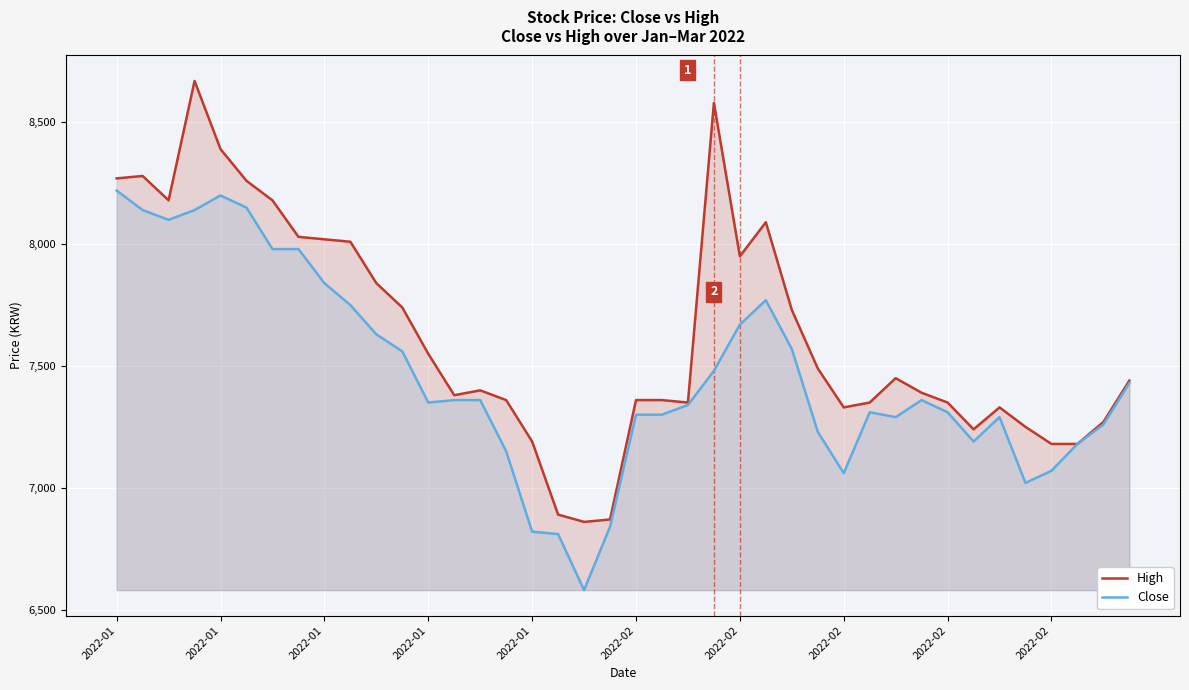

What is the maximum value for Close?

8220